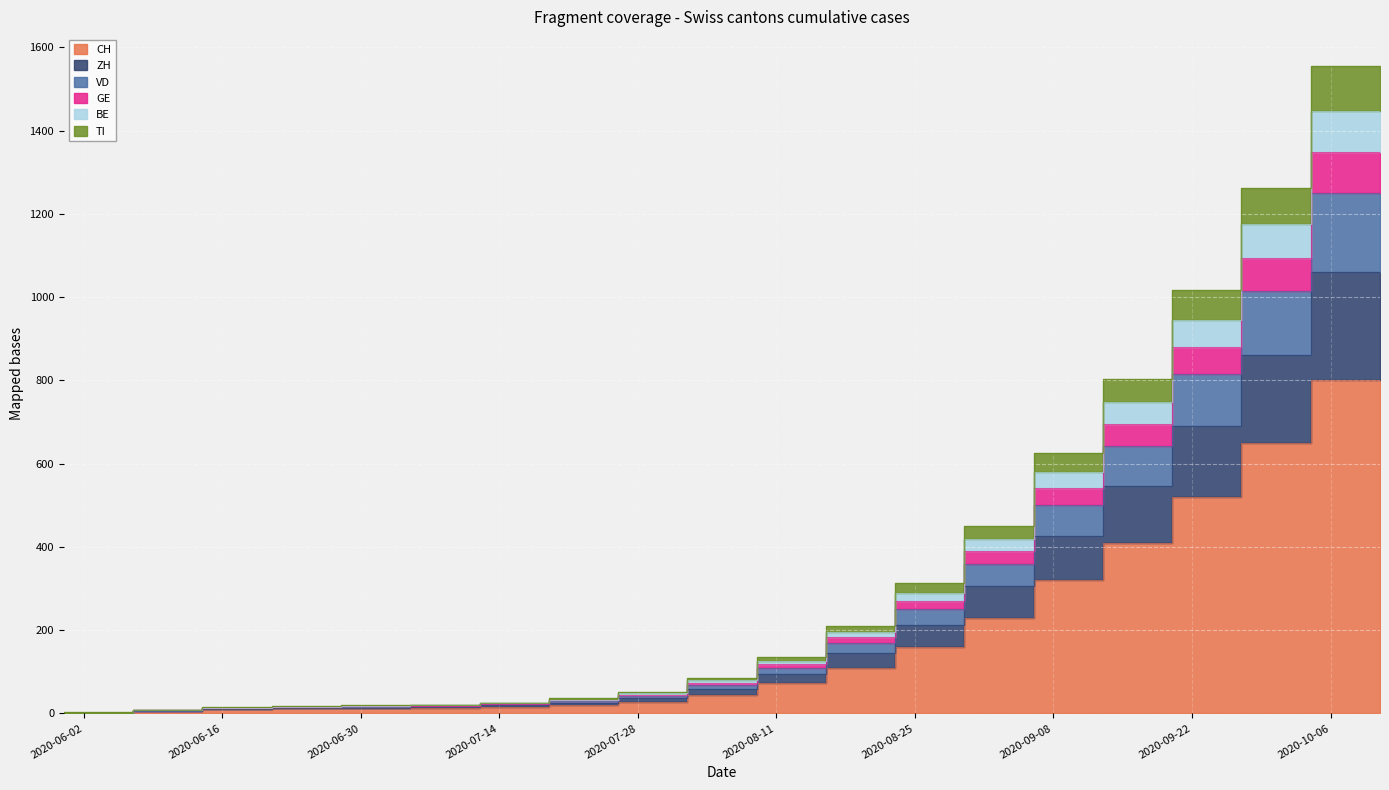

At which label does GE reach its minimum?

2020-05-31